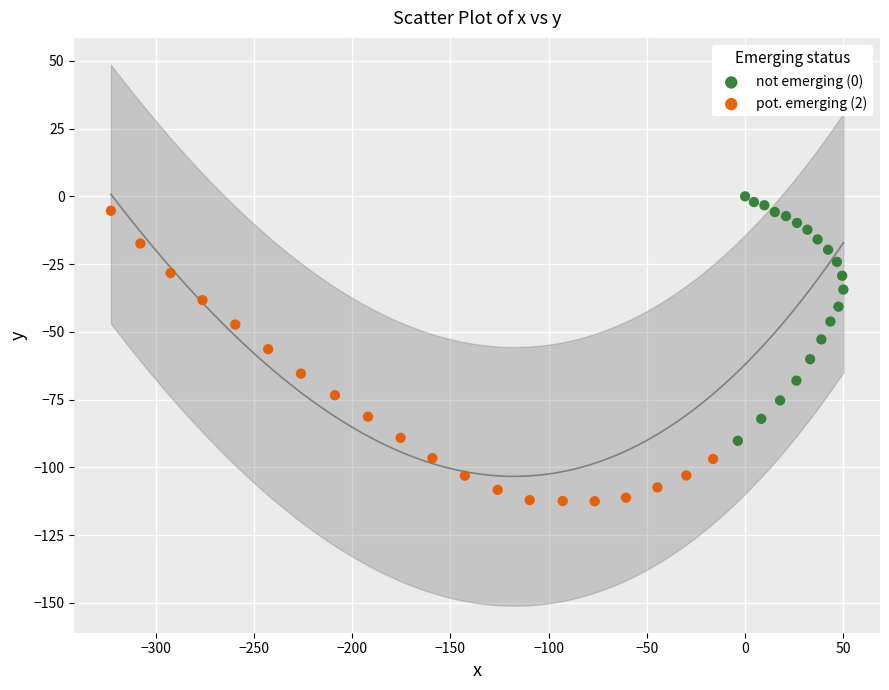

Which series reaches the maximum Y coordinate?

not emerging (0)